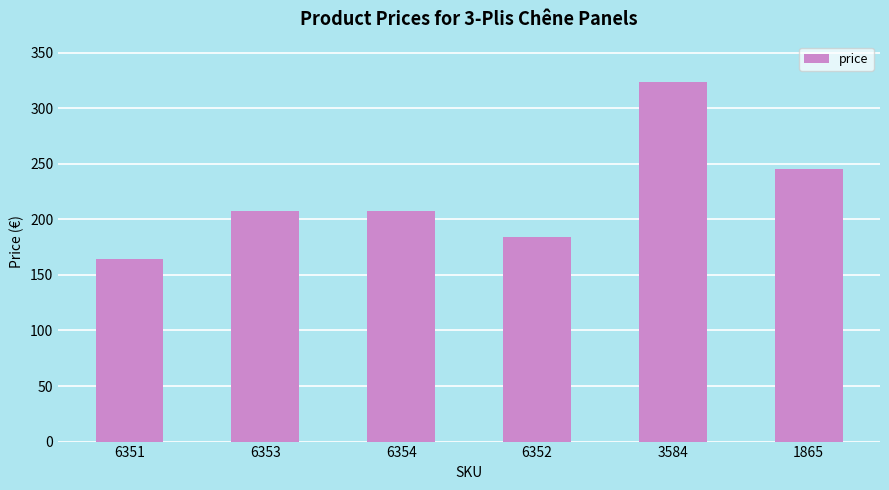

What is the sum of the values at 1865 and 6352?

429.0